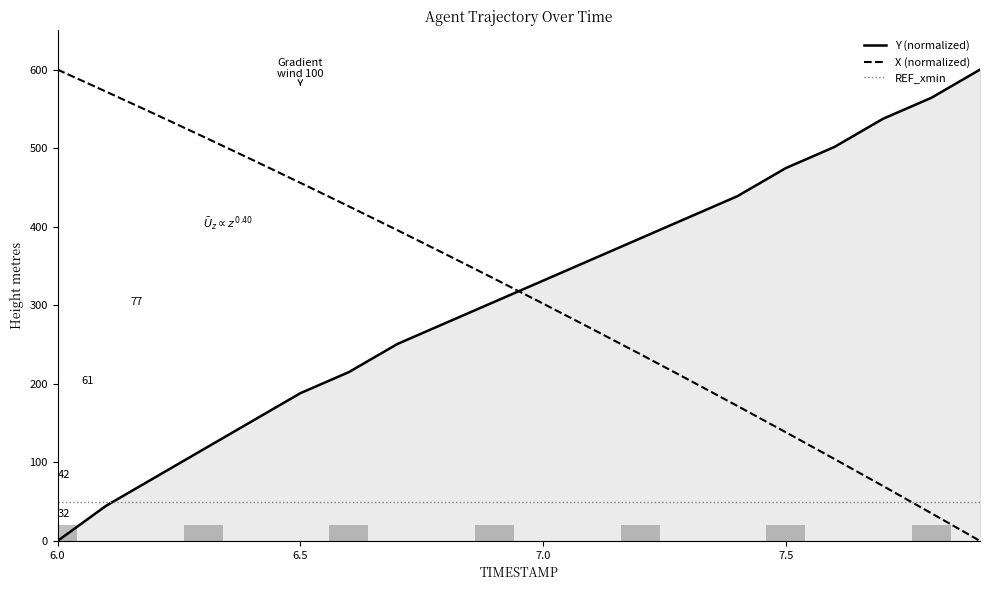

How many intersections are there between REF_xmin and X (normalized)?

1